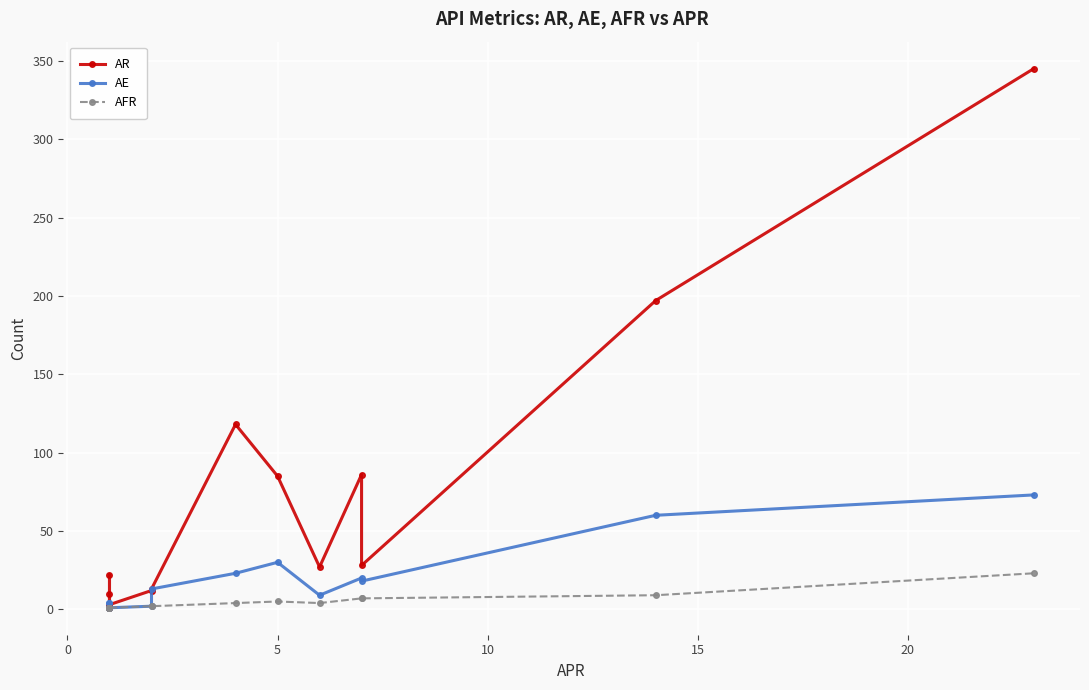

What are all the series names shown in the legend?

AR, AE, AFR